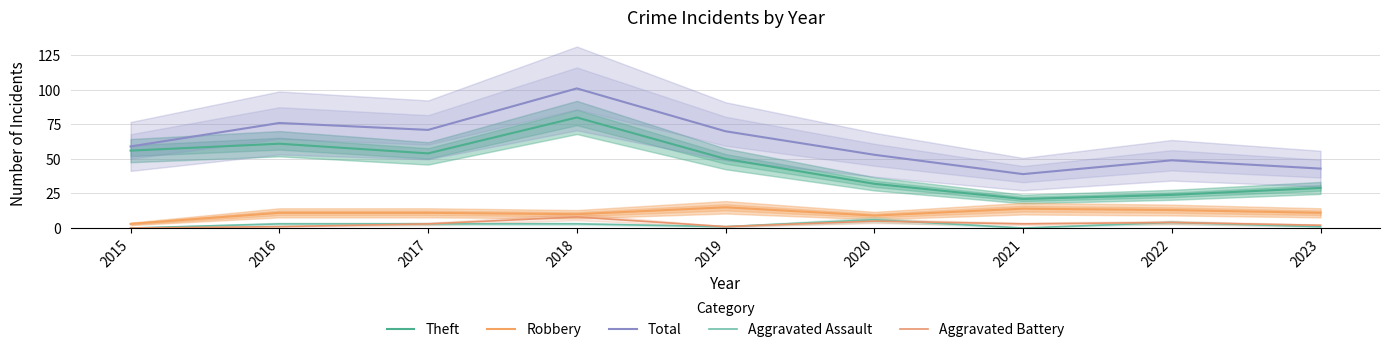

How many interior local valleys does the Total series have?

2